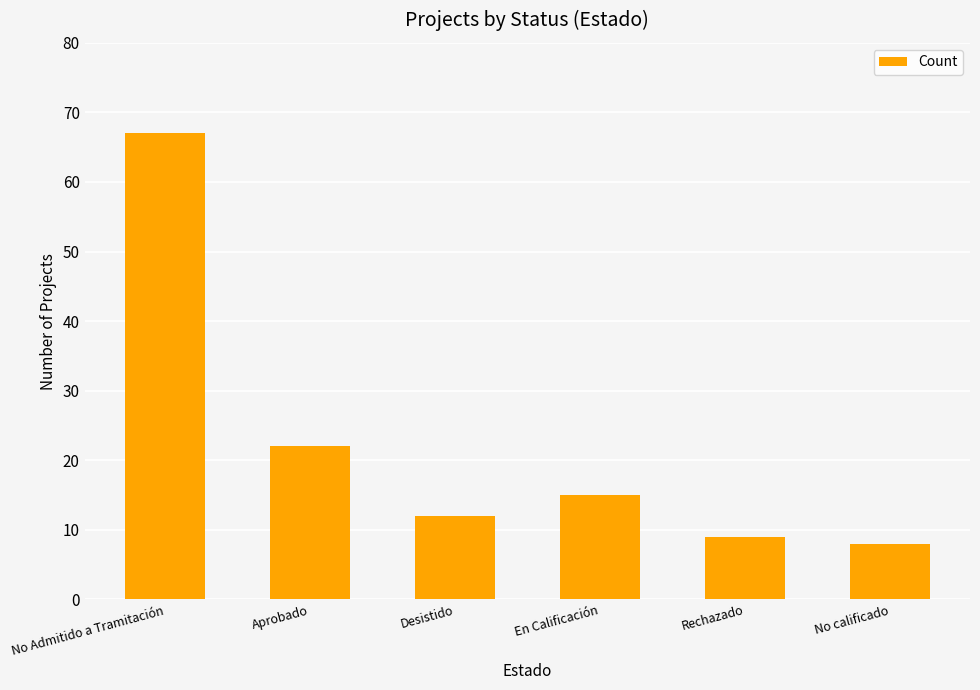

Reading left to right, list all the values displayed in this chart.

No Admitido a Tramitación=67	Aprobado=22	Desistido=12	En Calificación=15	Rechazado=9	No calificado=8